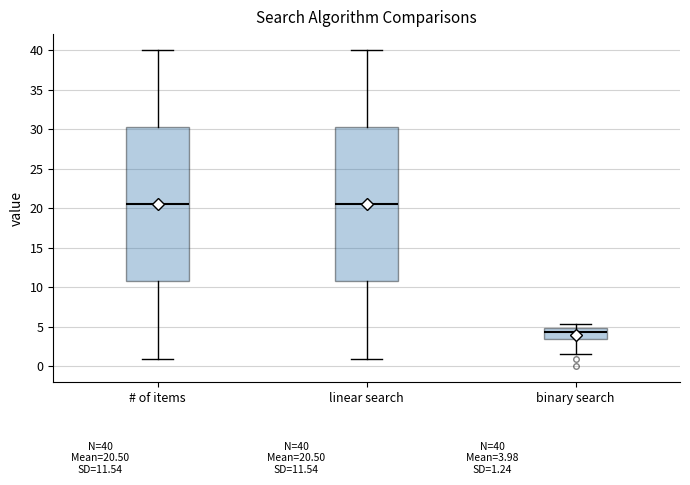

Which box has the lowest median line?

binary search